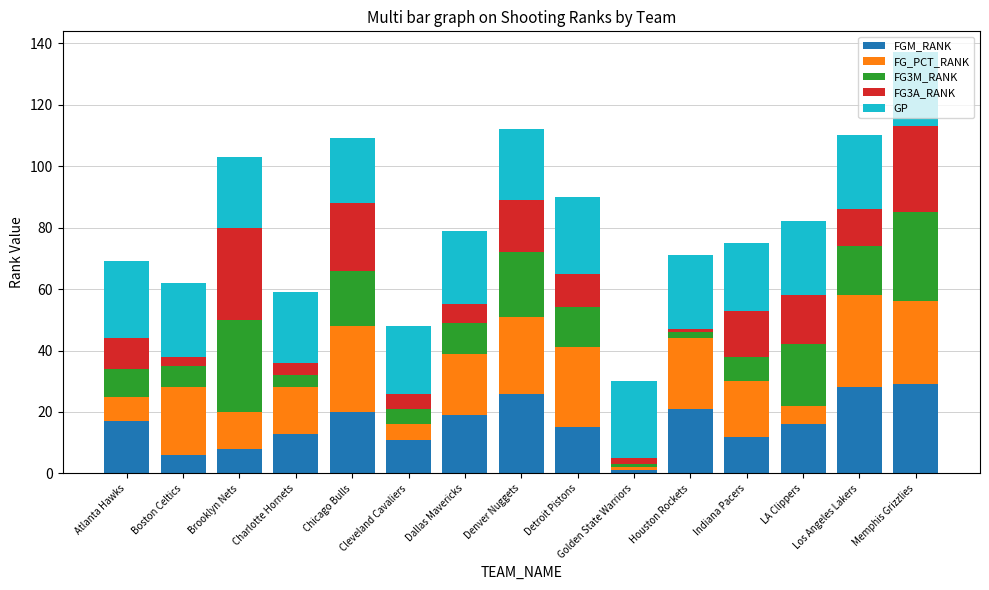

The FGM_RANK series shows 19 at Dallas Mavericks. True or false?

True